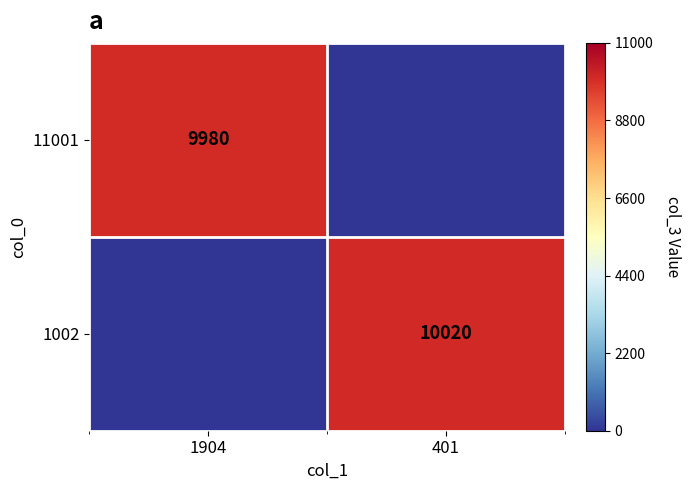

The value of 11001 at 1904 is 13554. True or false?

False